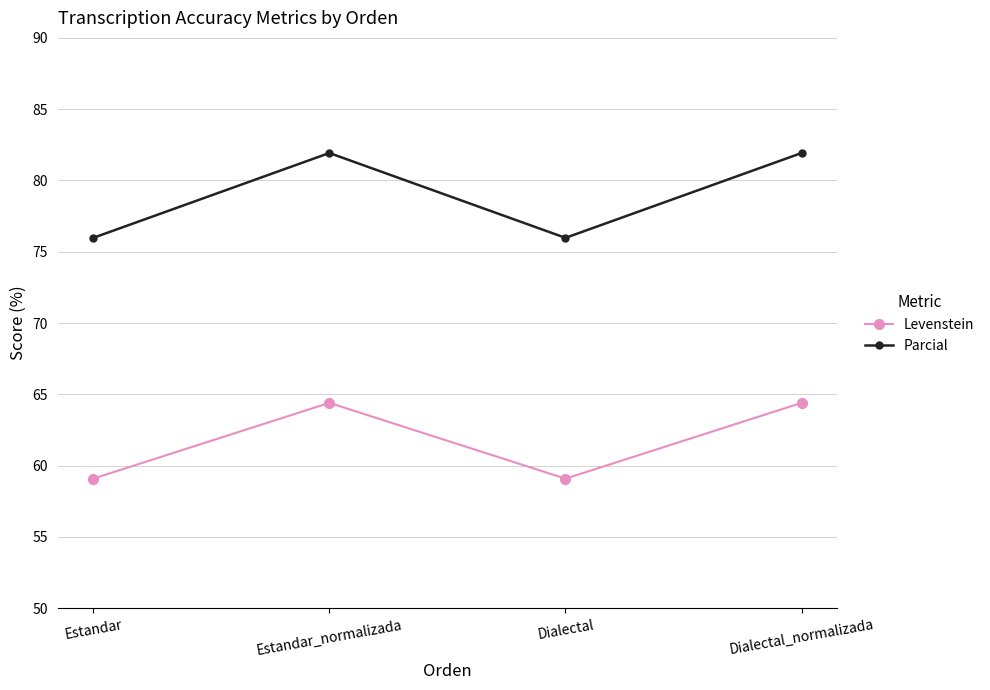

What is the average value of the Parcial series?

79.0